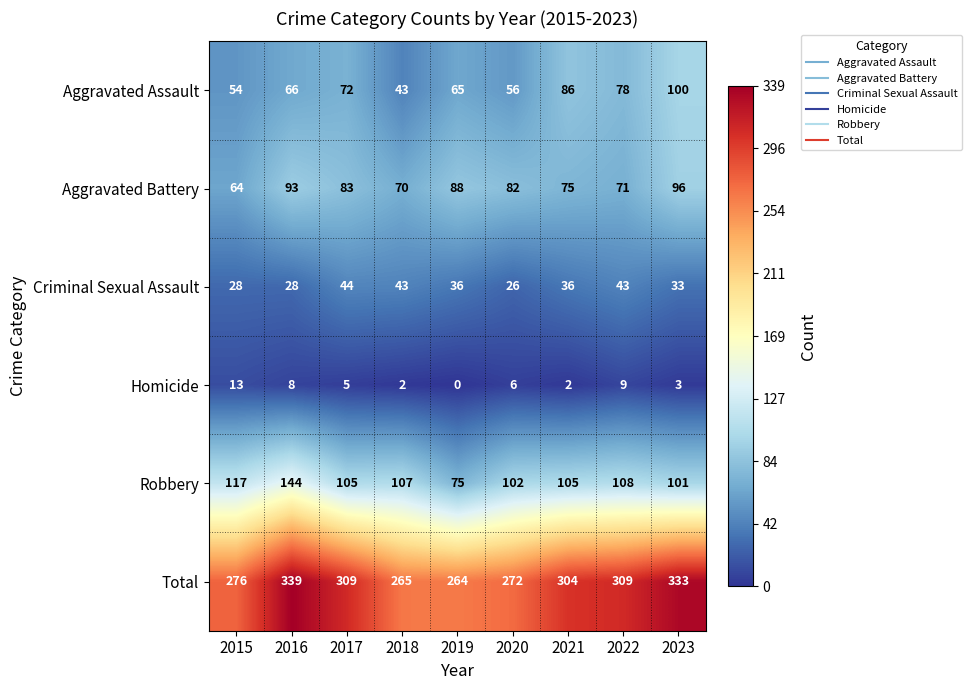

True or false: Total has a value of 472 at 2022.

False